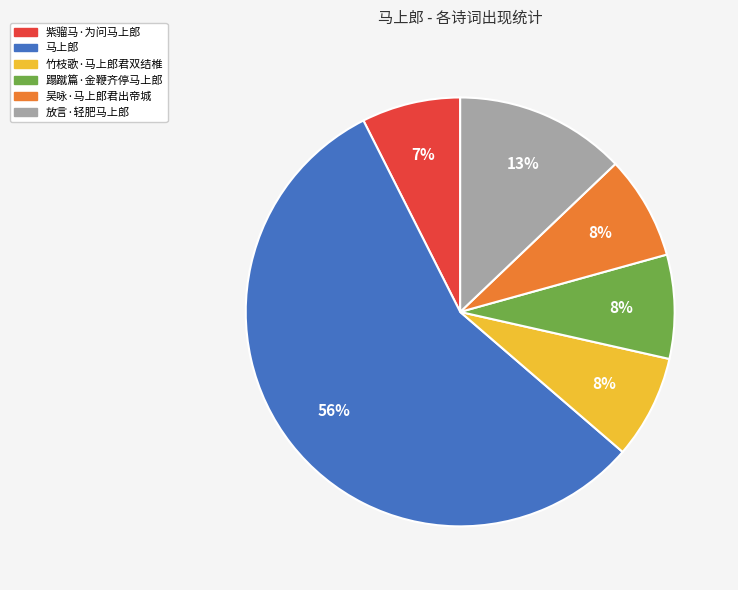

How many segments does this pie chart have?

6